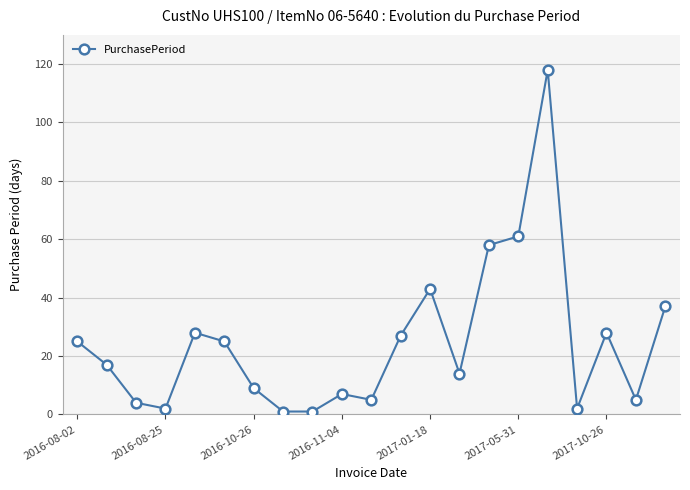

True or false: the data has more than 0 interior local peaks.

True